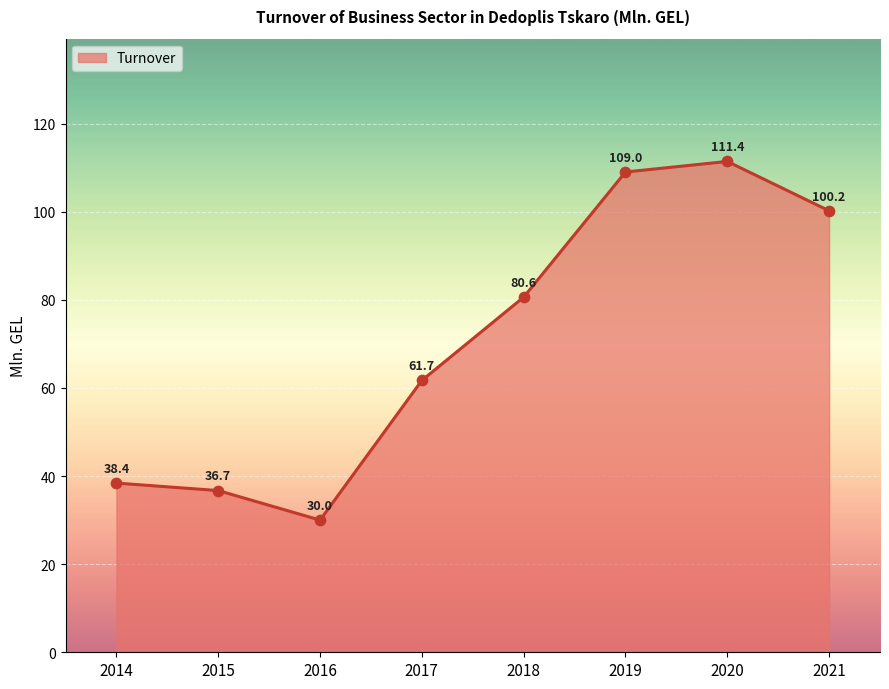

Approximately how many times larger is the value at 2020 compared to 2015?

3.0